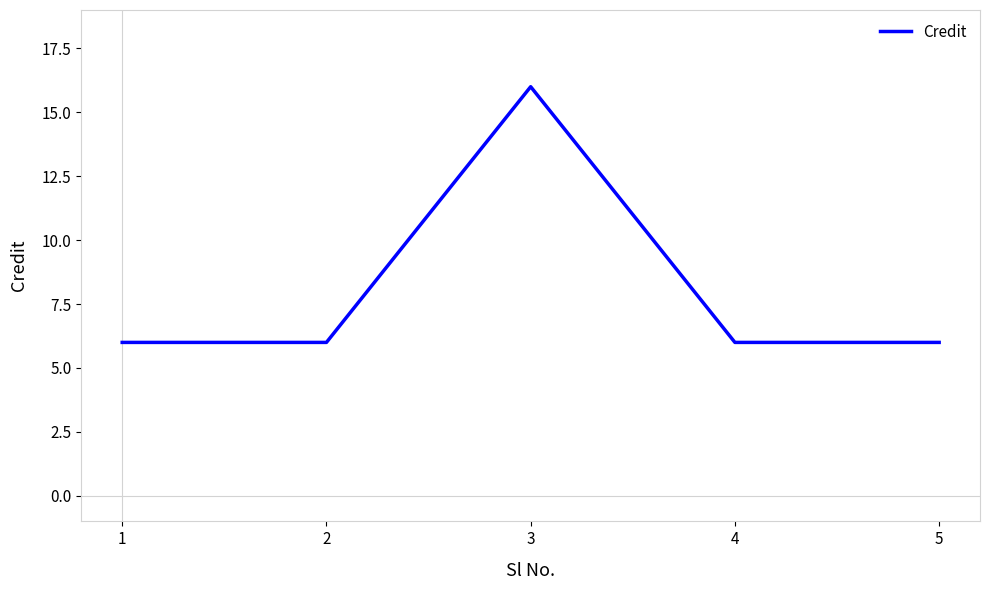

Is this an area chart (filled region under the line)?

No